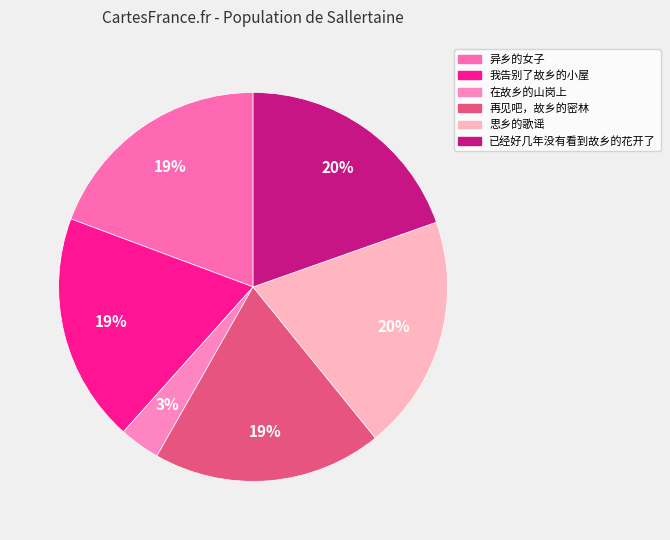

How many segments does this pie chart have?

6